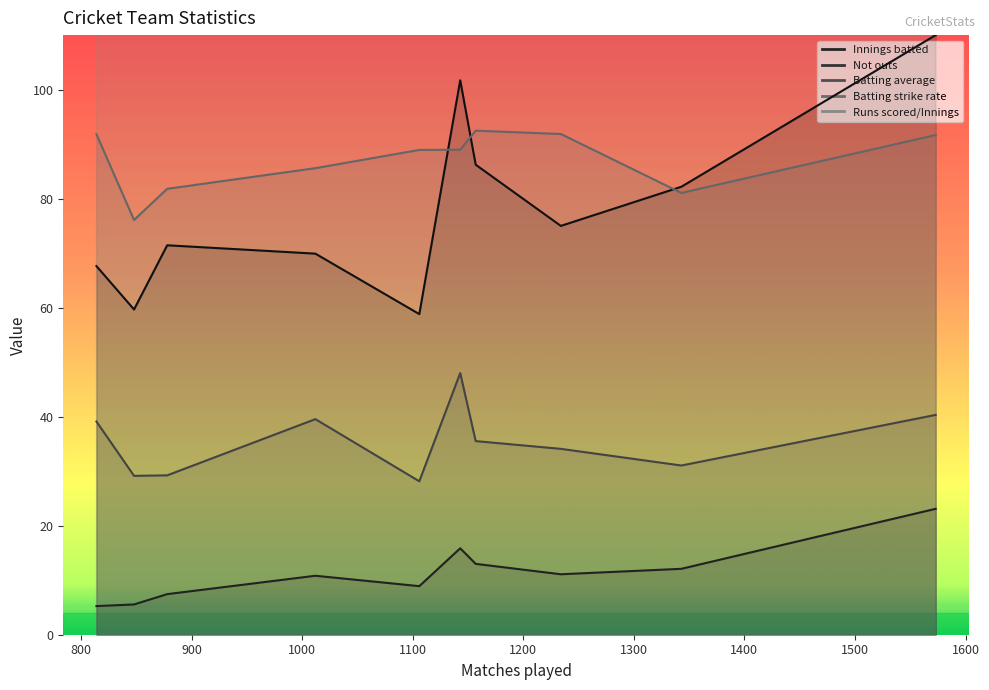

The value of Batting strike rate at India is 91.7. True or false?

True